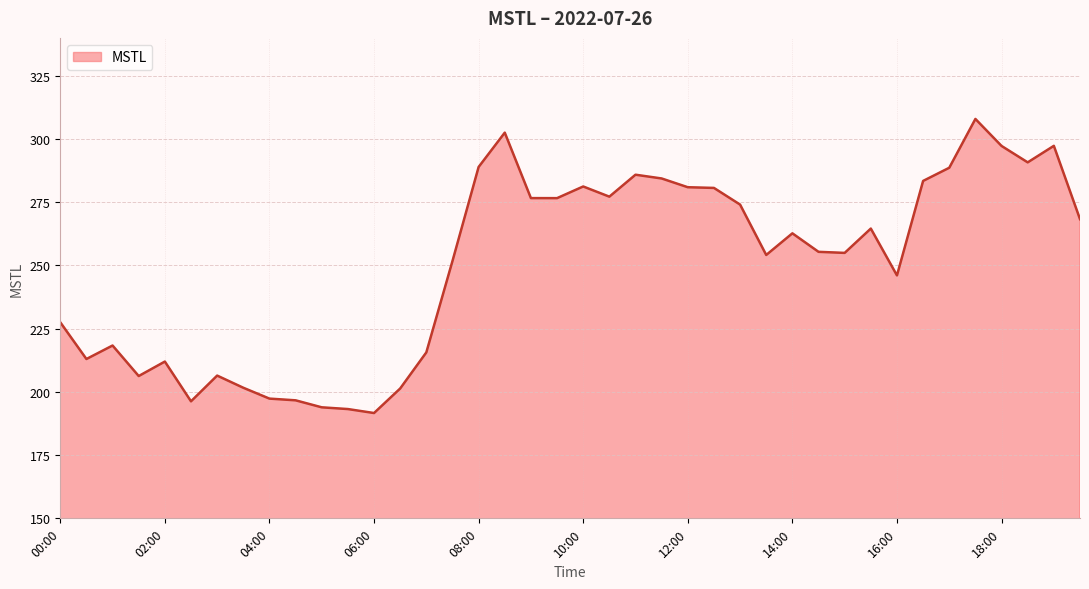

What is the greatest value displayed?

307.9